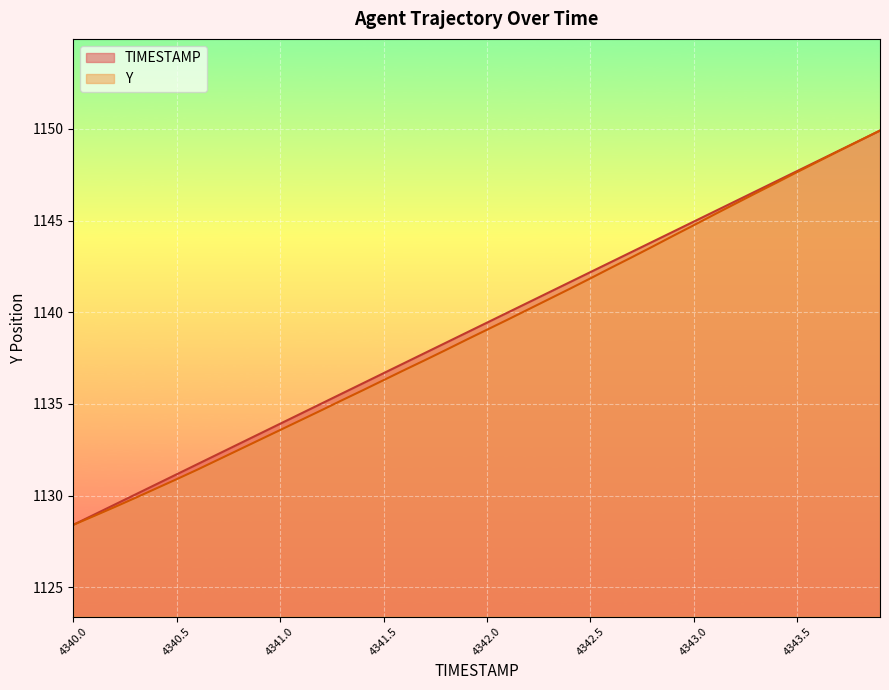

How many distinct data groups are displayed?

2